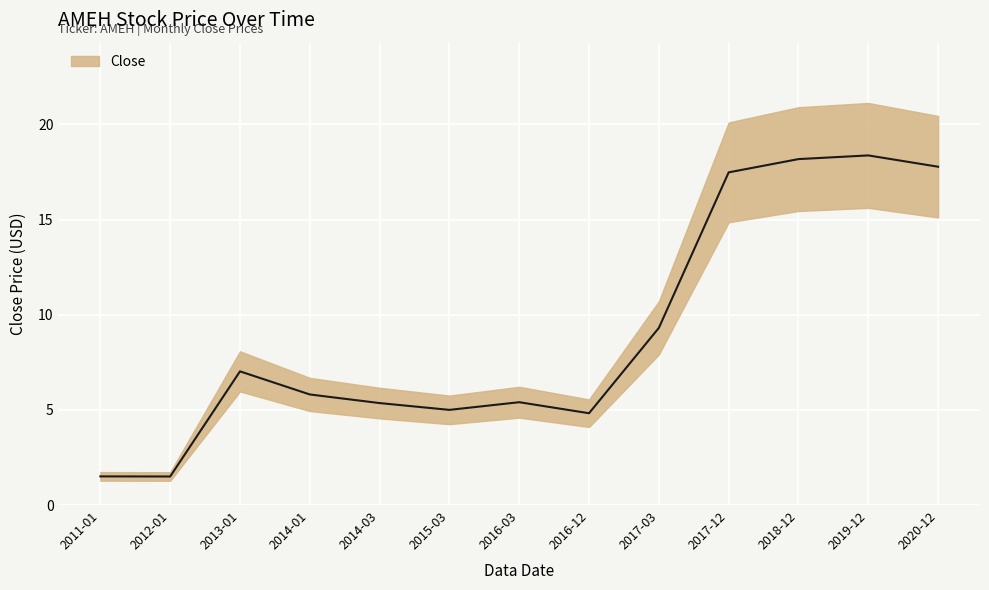

What is the sum of the values at 2016-12 and 2017-12?

22.3